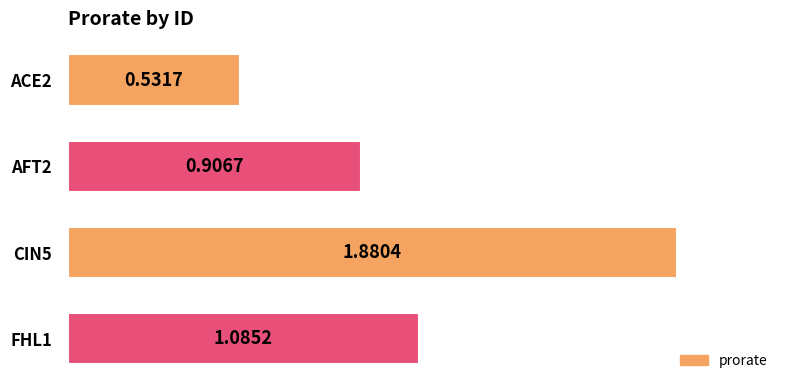

Which has a higher value, FHL1 or ACE2?

FHL1